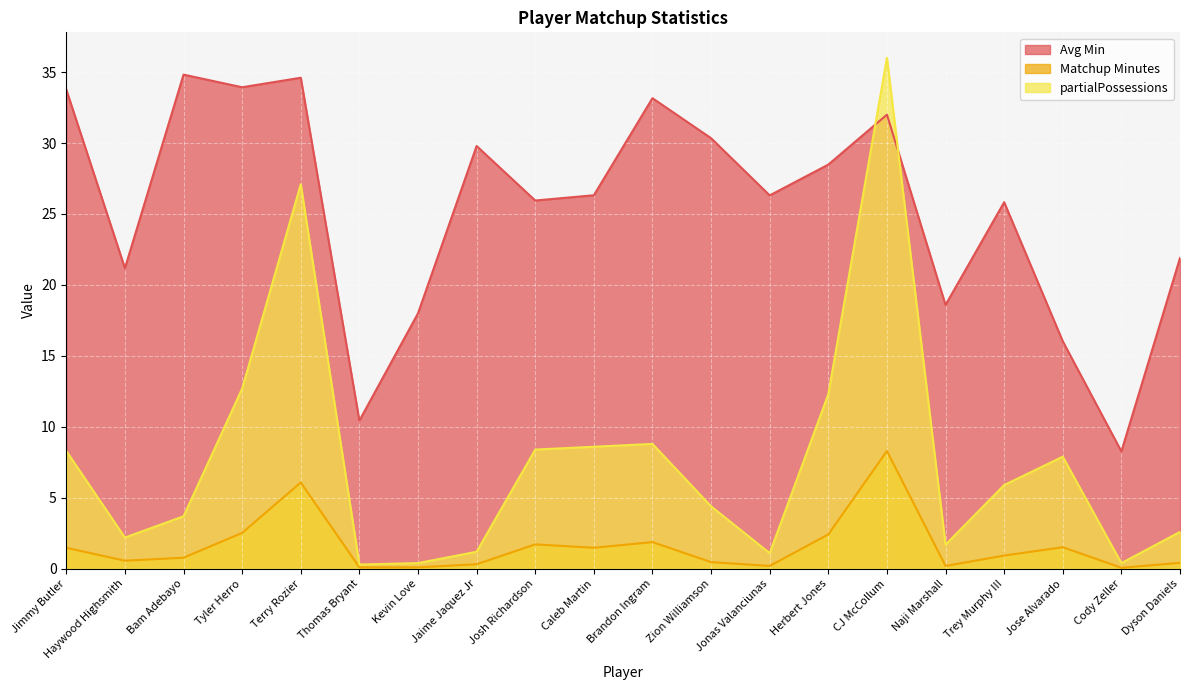

The value of Matchup Minutes at Josh Richardson is 0.5. True or false?

False